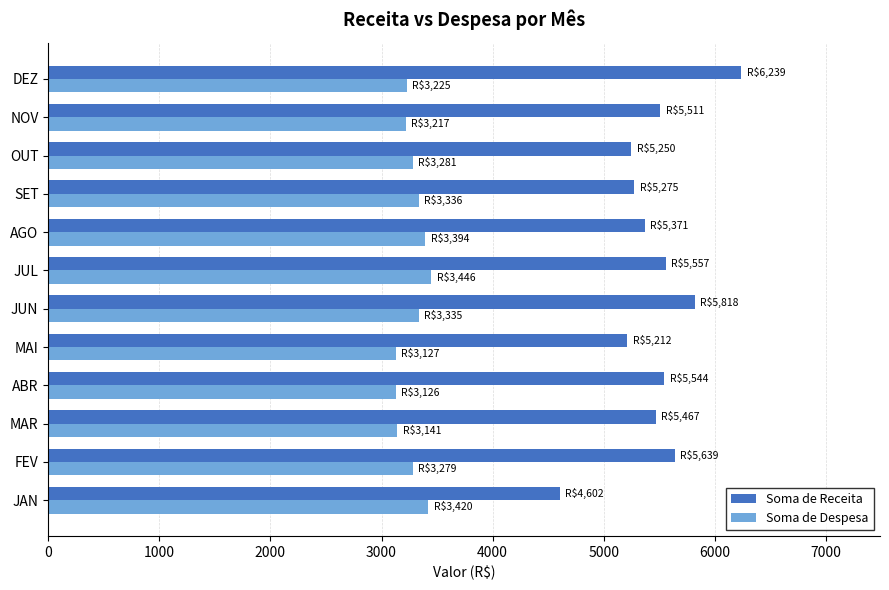

How many values in the Soma de Despesa series are below 3281?

6